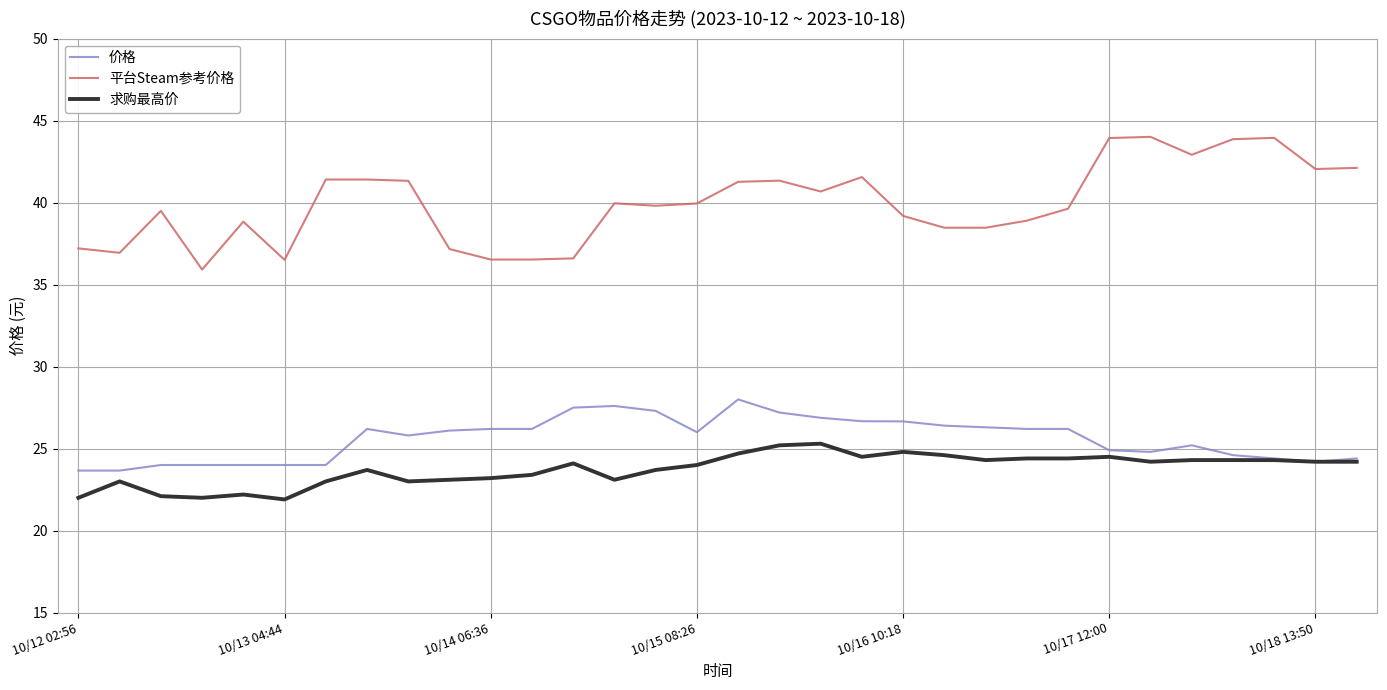

True or false: 求购最高价 and 平台Steam参考价格 intersect in this chart.

False